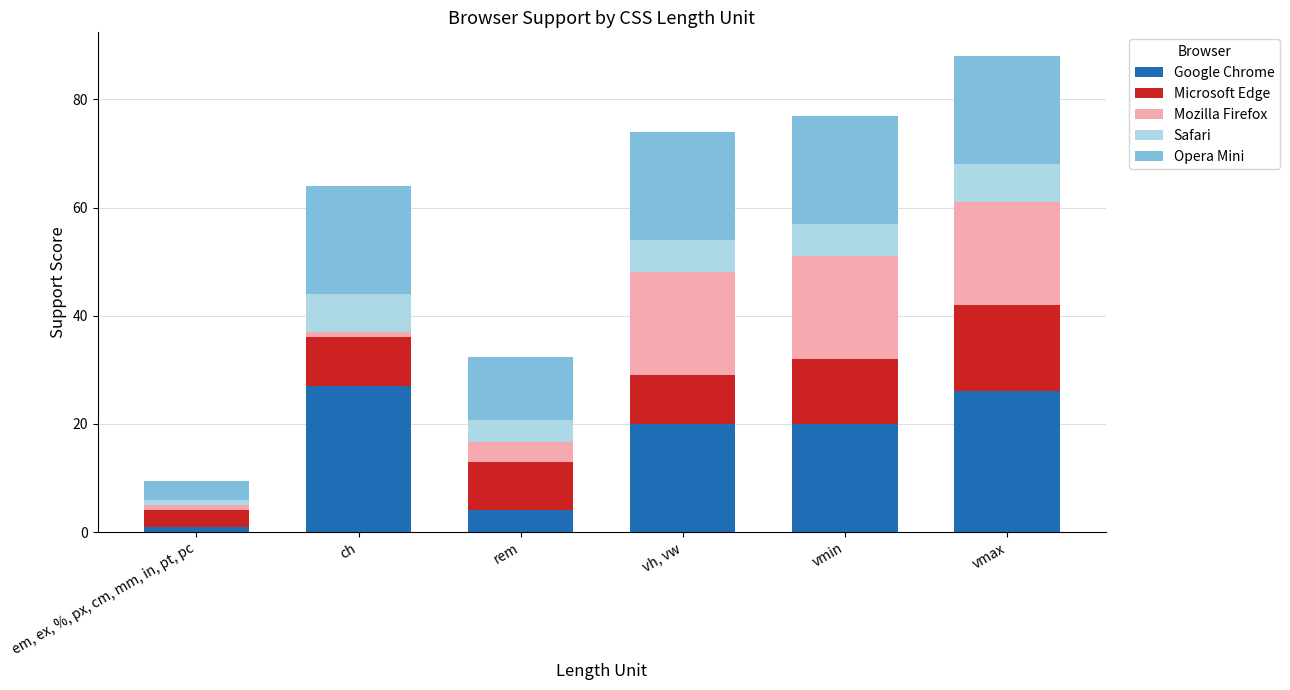

Which category has the lowest value in the Google Chrome series?

em, ex, %, px, cm, mm, in, pt, pc